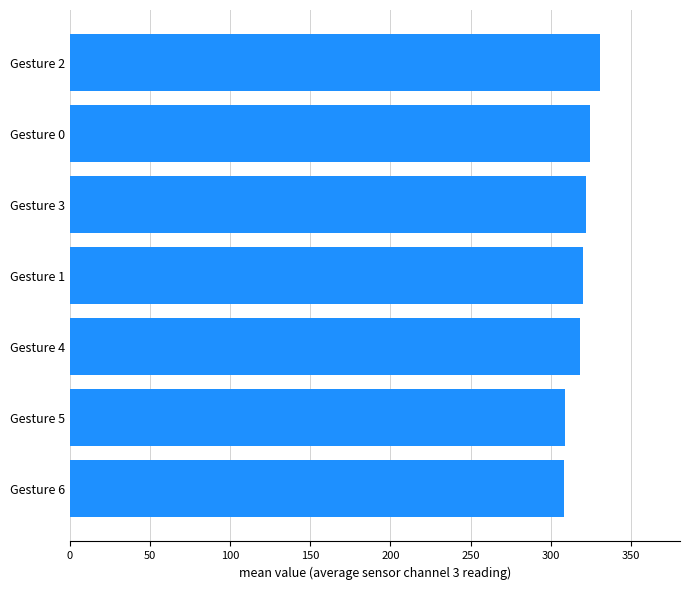

The value at Gesture 3 is 322.0. True or false?

True